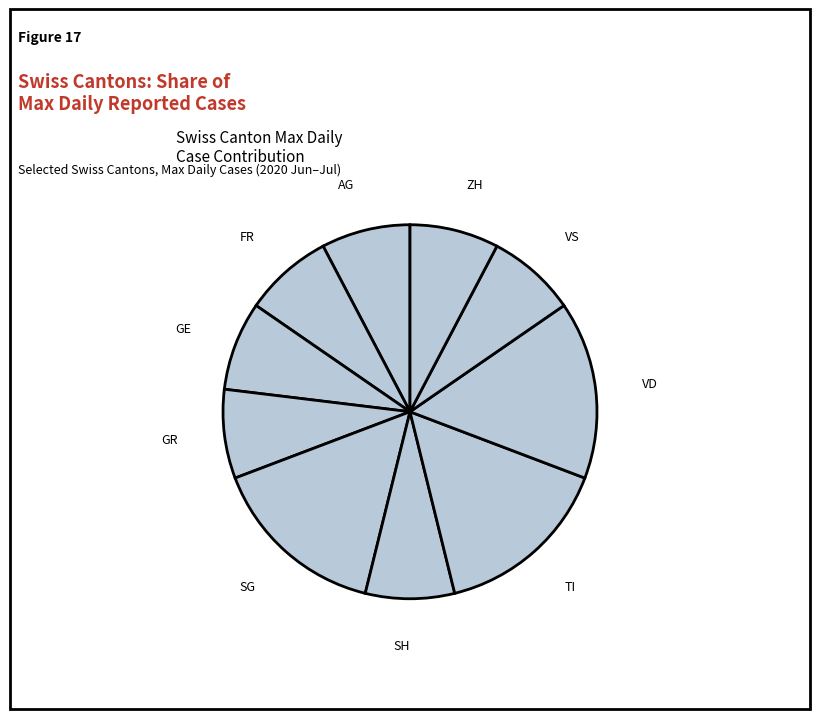

Combined, do SH and VS account for over 50%?

No